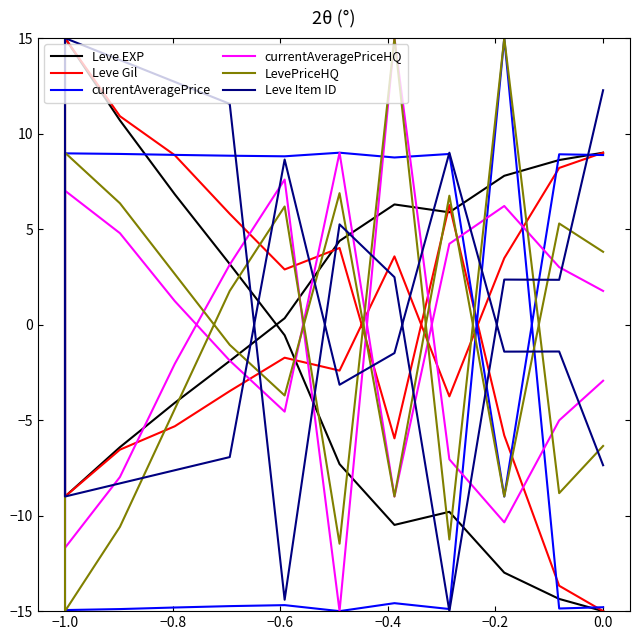

In LevePriceHQ, how many points are higher than both neighbors (excluding endpoints)?

7